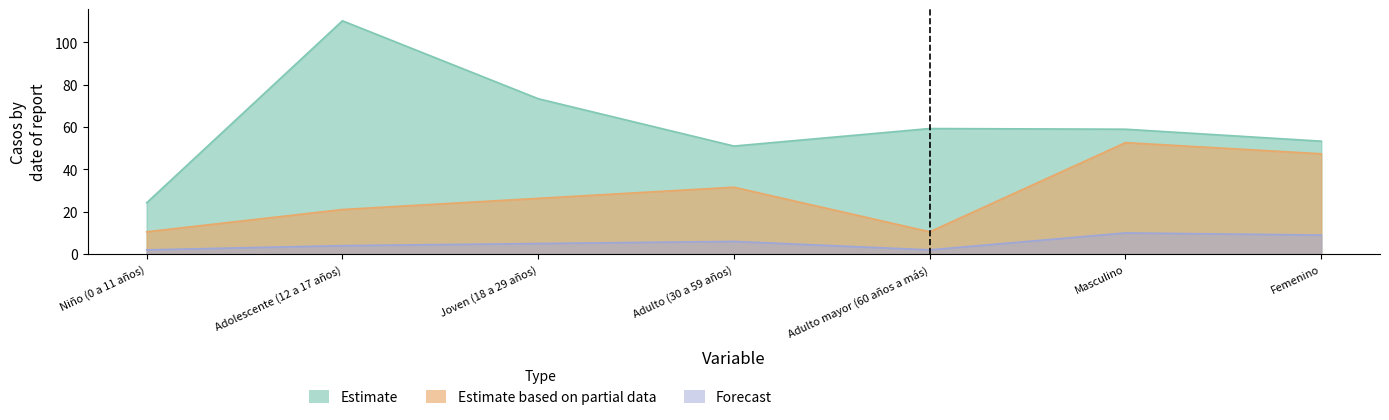

At which label is Estimate based on partial data closest to 31?

Adulto (30 a 59 años)